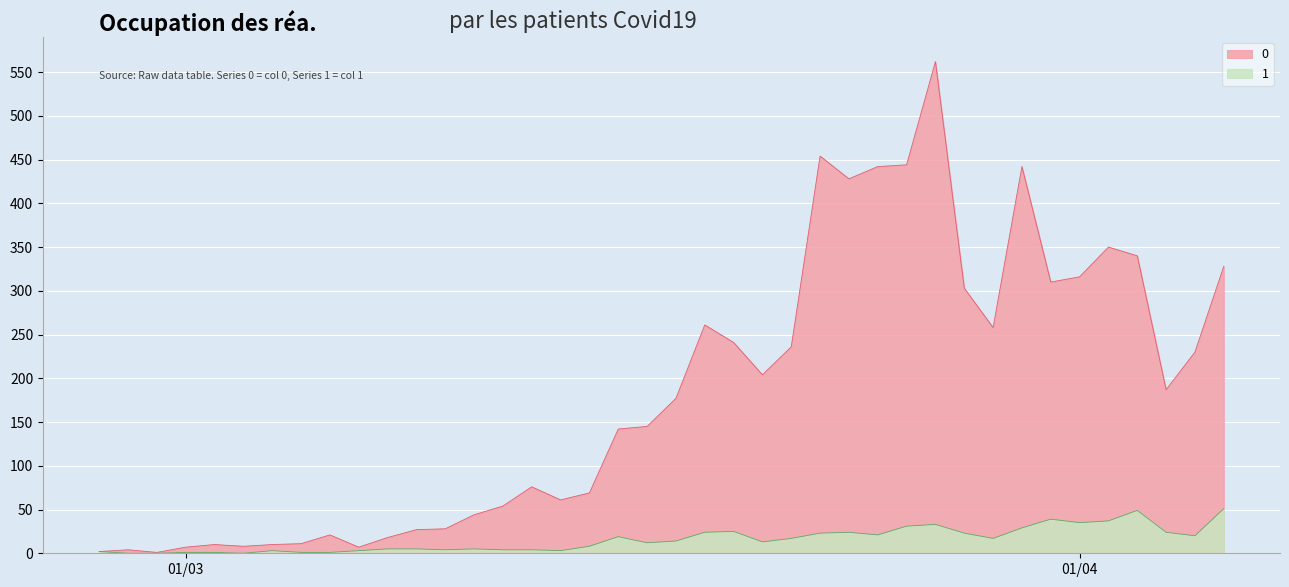

At how many categories does at least one series exceed 212?

17